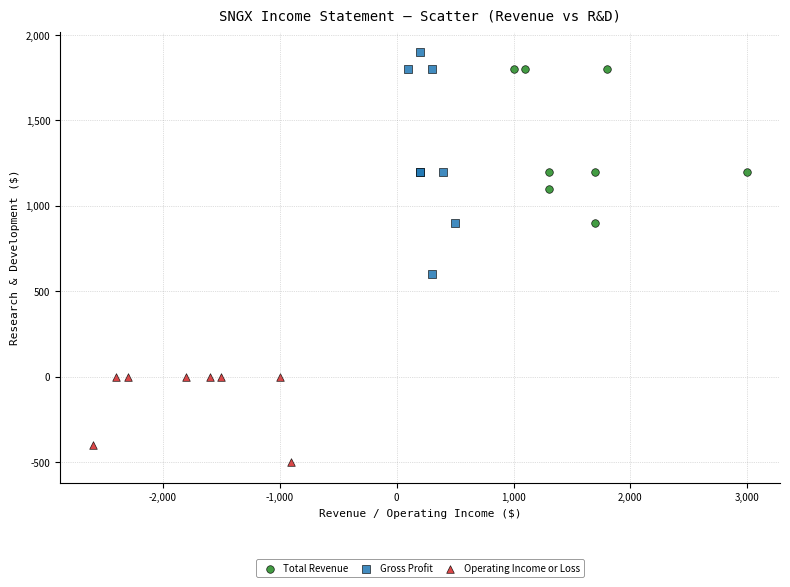

Which series contains the lowest Y value?

Operating Income or Loss